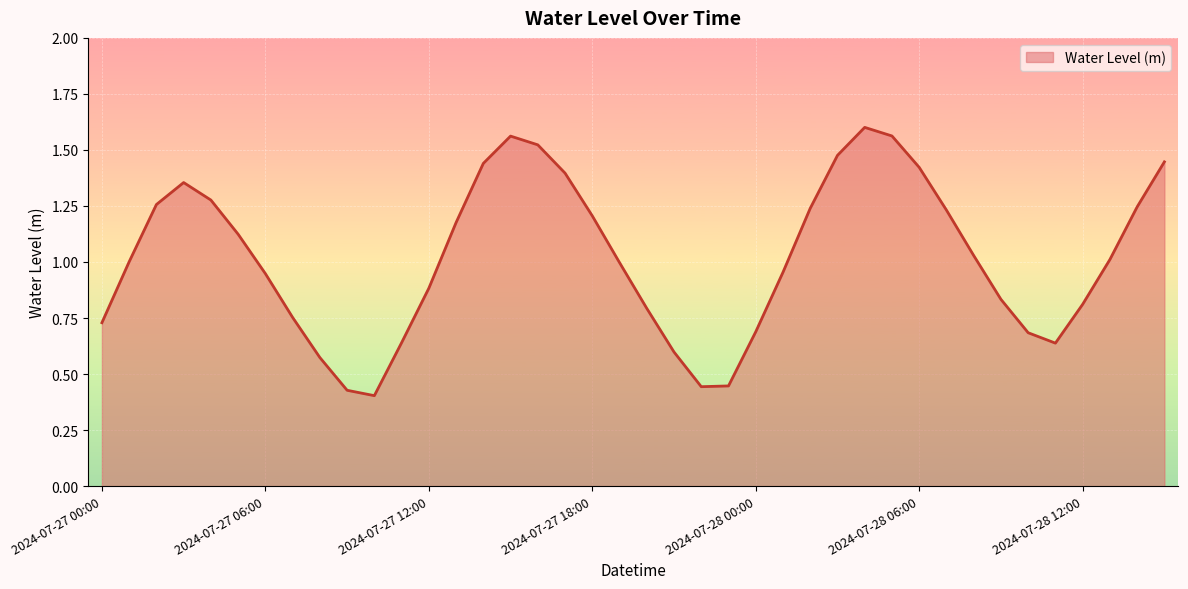

At which category does the data reach its first local valley?

2024-07-27 10:00